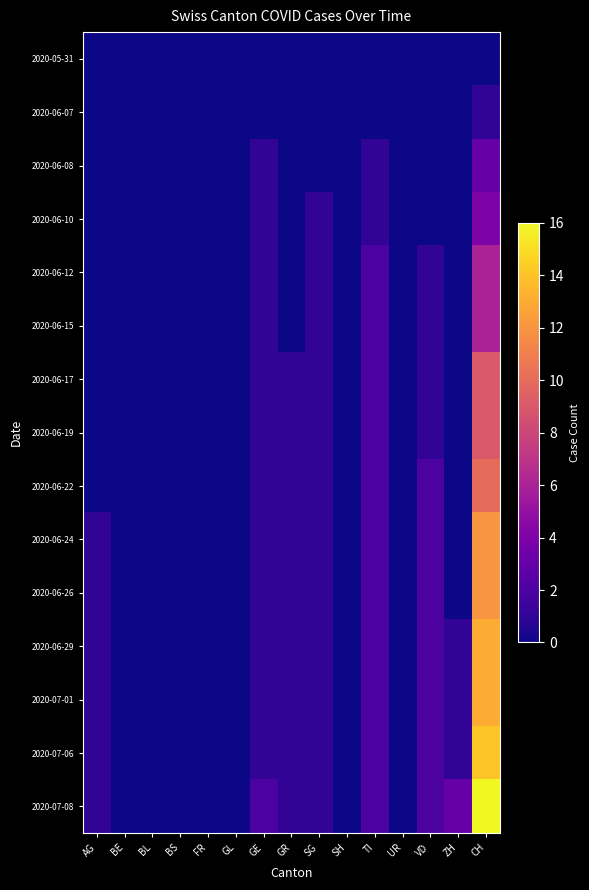

Reading left to right, what are all the values shown in this chart?

2020-05-31: AG=0	BE=0	BL=0	BS=0	FR=0	GL=0	GE=0	GR=0	SG=0	SH=0	TI=0	UR=0	VD=0	ZH=0	CH=0
2020-06-07: AG=0	BE=0	BL=0	BS=0	FR=0	GL=0	GE=0	GR=0	SG=0	SH=0	TI=0	UR=0	VD=0	ZH=0	CH=1
2020-06-08: AG=0	BE=0	BL=0	BS=0	FR=0	GL=0	GE=1	GR=0	SG=0	SH=0	TI=1	UR=0	VD=0	ZH=0	CH=3
2020-06-10: AG=0	BE=0	BL=0	BS=0	FR=0	GL=0	GE=1	GR=0	SG=1	SH=0	TI=1	UR=0	VD=0	ZH=0	CH=4
2020-06-12: AG=0	BE=0	BL=0	BS=0	FR=0	GL=0	GE=1	GR=0	SG=1	SH=0	TI=2	UR=0	VD=1	ZH=0	CH=6
2020-06-15: AG=0	BE=0	BL=0	BS=0	FR=0	GL=0	GE=1	GR=0	SG=1	SH=0	TI=2	UR=0	VD=1	ZH=0	CH=6
2020-06-17: AG=0	BE=0	BL=0	BS=0	FR=0	GL=0	GE=1	GR=1	SG=1	SH=0	TI=2	UR=0	VD=1	ZH=0	CH=9
2020-06-19: AG=0	BE=0	BL=0	BS=0	FR=0	GL=0	GE=1	GR=1	SG=1	SH=0	TI=2	UR=0	VD=1	ZH=0	CH=9
2020-06-22: AG=0	BE=0	BL=0	BS=0	FR=0	GL=0	GE=1	GR=1	SG=1	SH=0	TI=2	UR=0	VD=2	ZH=0	CH=10
2020-06-24: AG=1	BE=0	BL=0	BS=0	FR=0	GL=0	GE=1	GR=1	SG=1	SH=0	TI=2	UR=0	VD=2	ZH=0	CH=12
2020-06-26: AG=1	BE=0	BL=0	BS=0	FR=0	GL=0	GE=1	GR=1	SG=1	SH=0	TI=2	UR=0	VD=2	ZH=0	CH=12
2020-06-29: AG=1	BE=0	BL=0	BS=0	FR=0	GL=0	GE=1	GR=1	SG=1	SH=0	TI=2	UR=0	VD=2	ZH=1	CH=13
2020-07-01: AG=1	BE=0	BL=0	BS=0	FR=0	GL=0	GE=1	GR=1	SG=1	SH=0	TI=2	UR=0	VD=2	ZH=1	CH=13
2020-07-06: AG=1	BE=0	BL=0	BS=0	FR=0	GL=0	GE=1	GR=1	SG=1	SH=0	TI=2	UR=0	VD=2	ZH=1	CH=14
2020-07-08: AG=1	BE=0	BL=0	BS=0	FR=0	GL=0	GE=2	GR=1	SG=1	SH=0	TI=2	UR=0	VD=2	ZH=3	CH=16